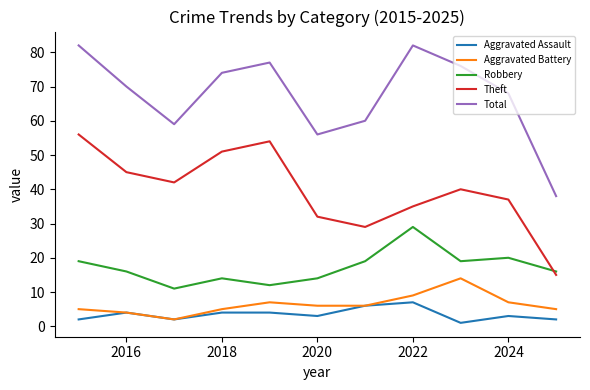

List the series in order of their peak value, highest first.

Total, Theft, Robbery, Aggravated Battery, Aggravated Assault